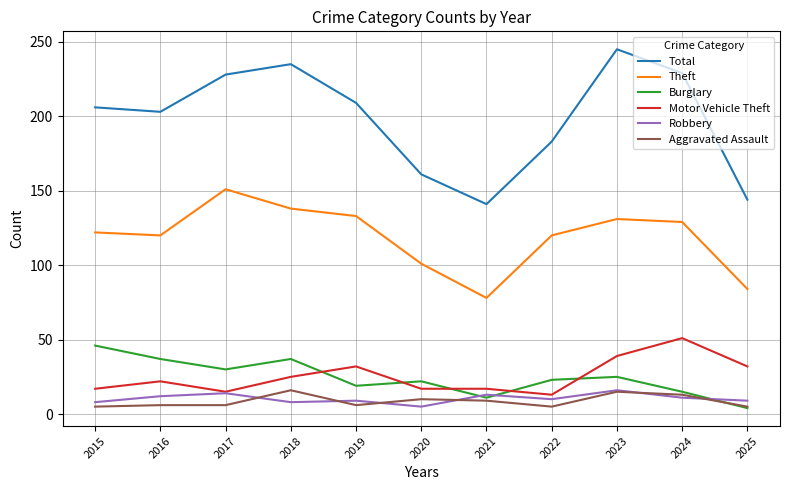

What is the total value across all series at 2019?

408